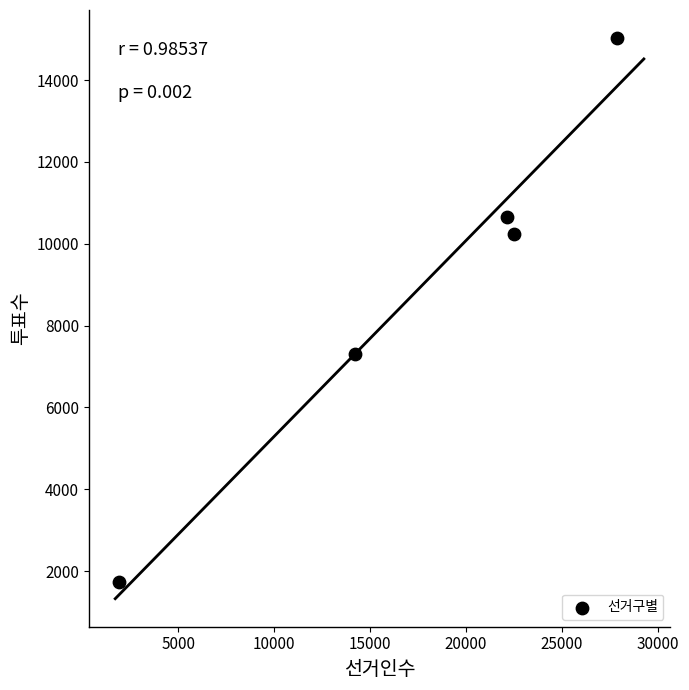

What Y value in the scatter plot is closest to 8381?

7297